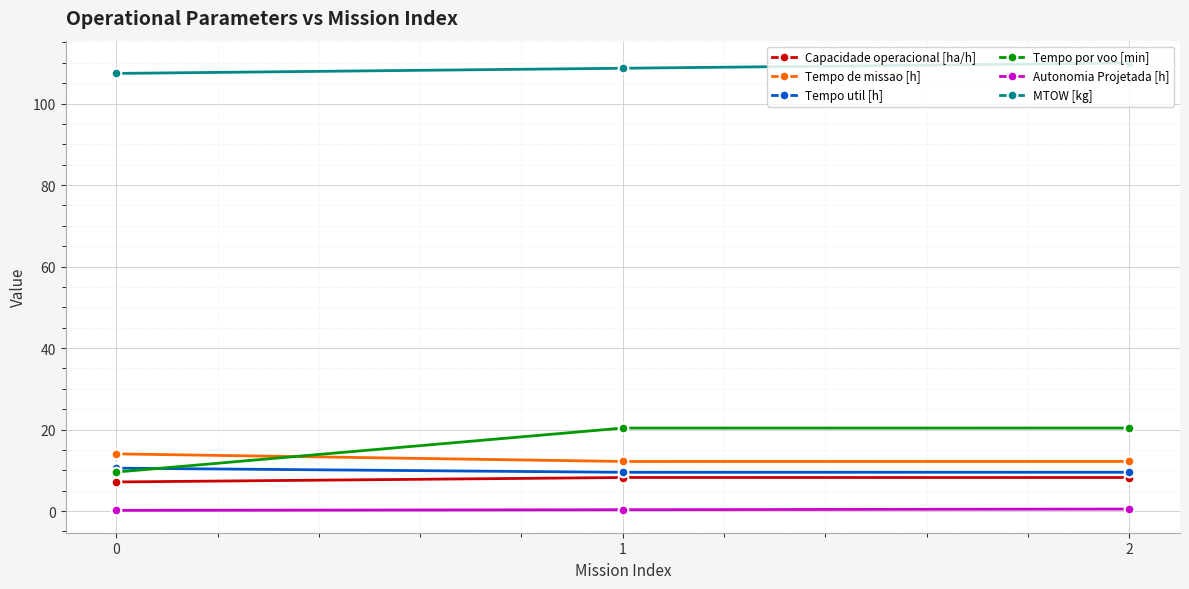

What is the sum of all Tempo de missao [h] values?

38.4